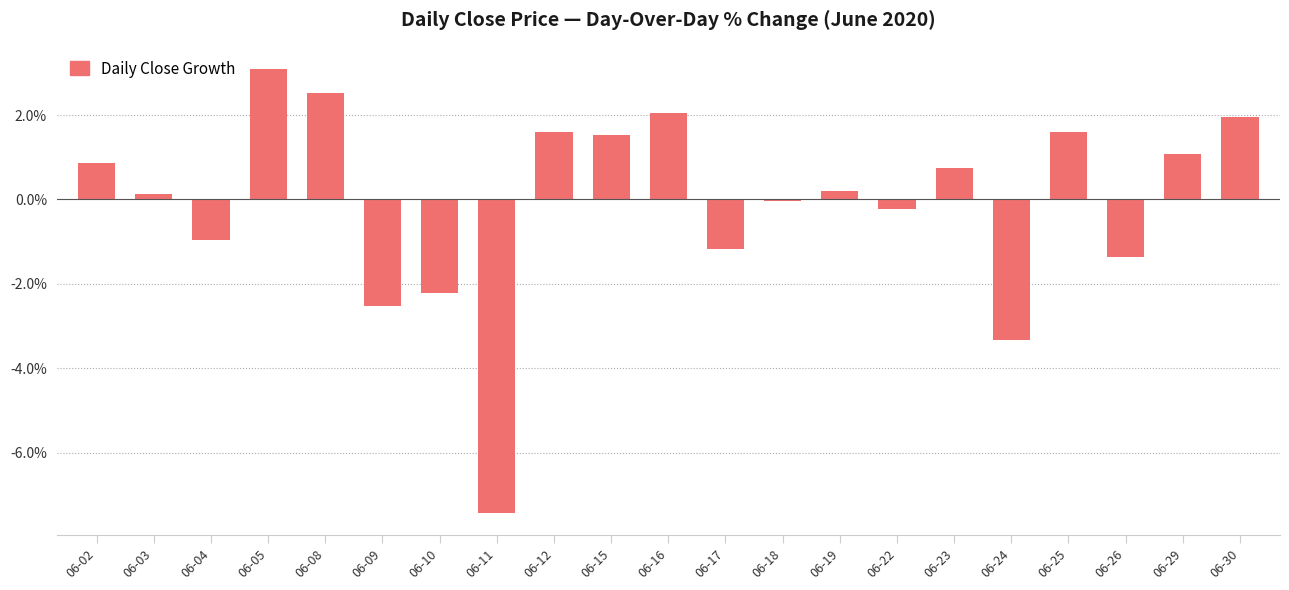

At which label is the value closest to -2?

06-10